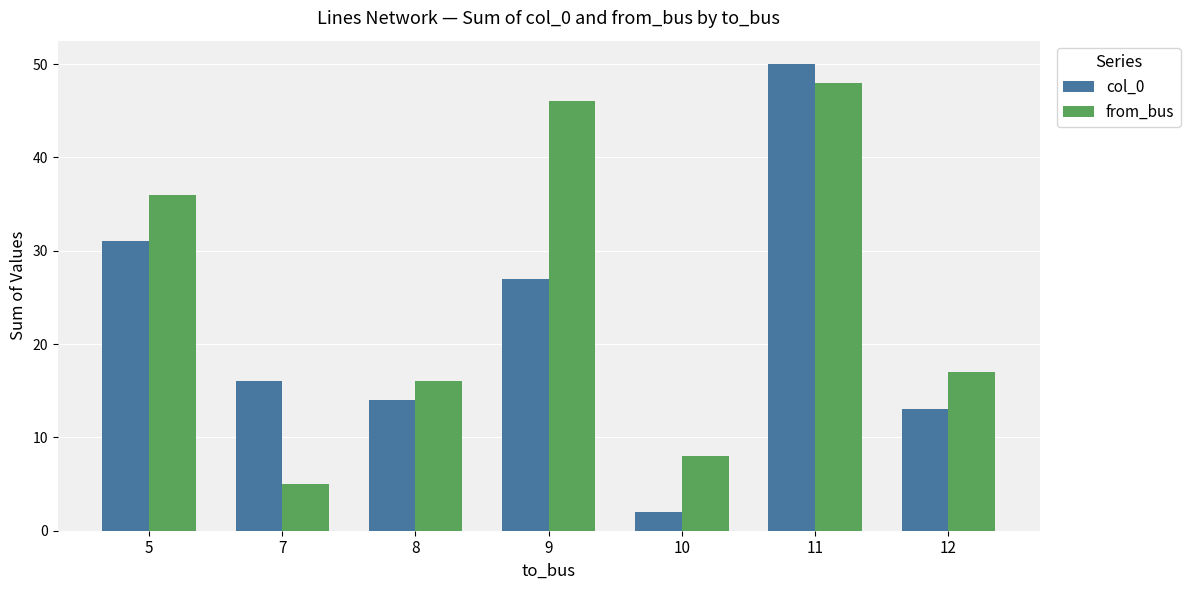

What is the value of the from_bus bar at the 4th from the left?

46